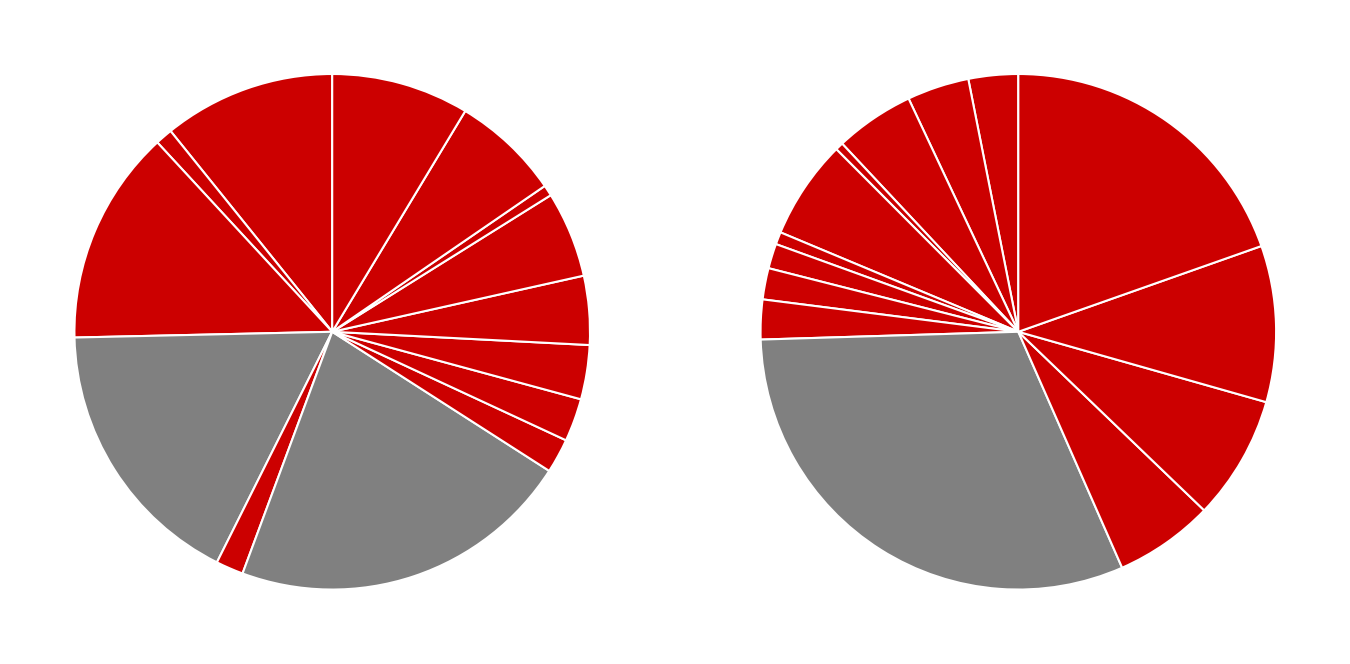

What portion of the pie excludes 9?

95.7%